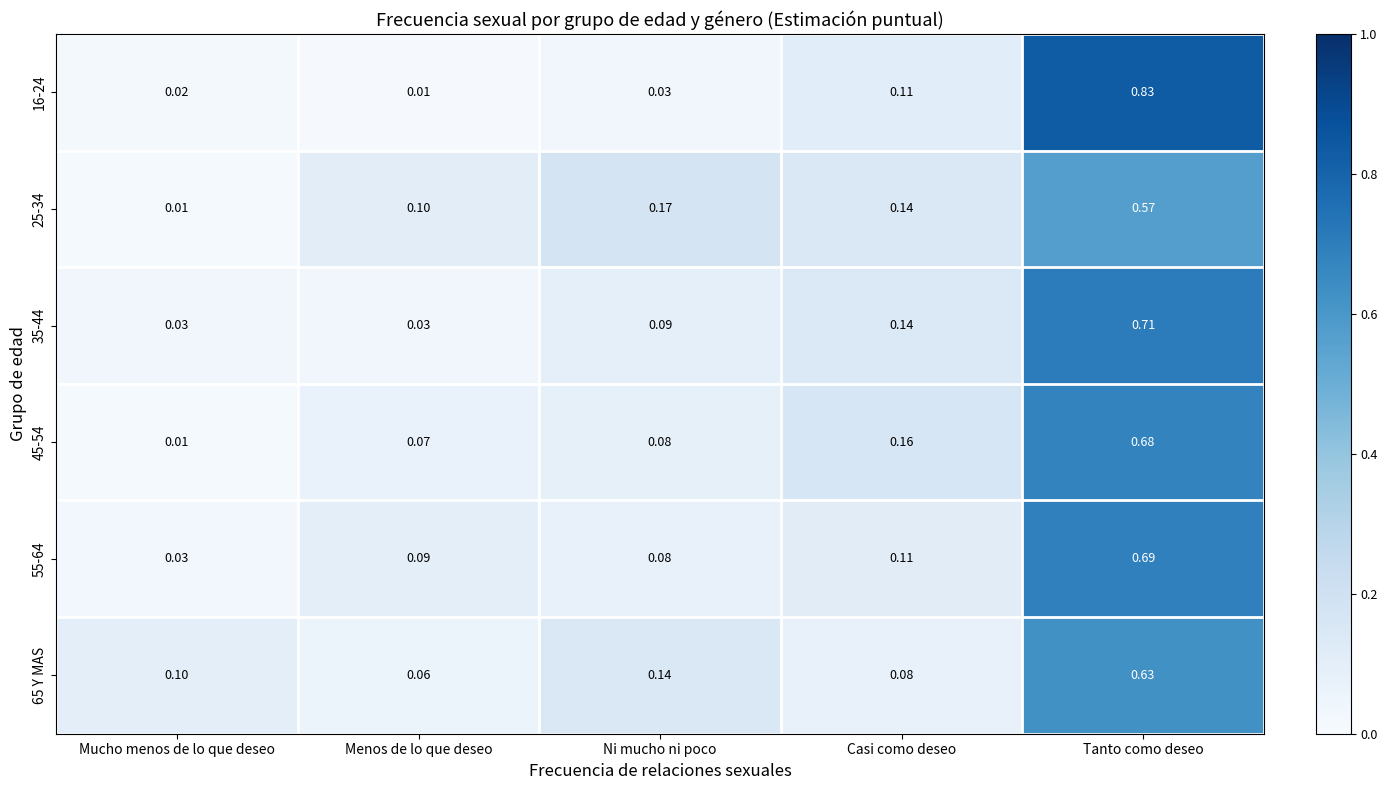

Rank the categories by 65 Y MAS value from highest to lowest.

Tanto como deseo, Ni mucho ni poco, Mucho menos de lo que deseo, Casi como deseo, Menos de lo que deseo